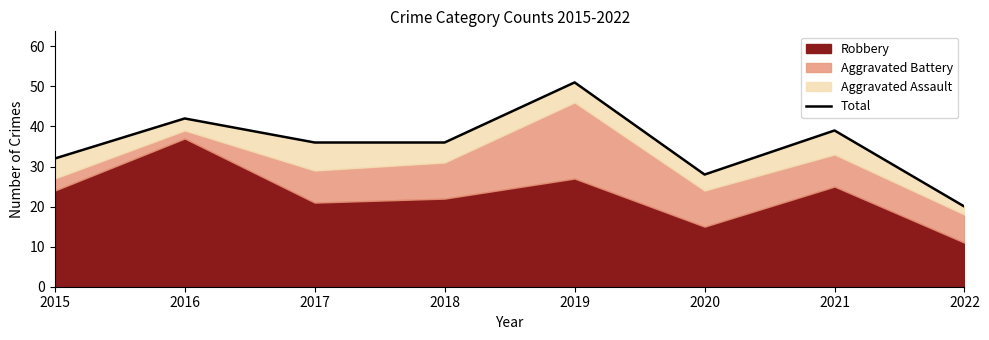

What is the change in value from 2016 to 2021?

-3